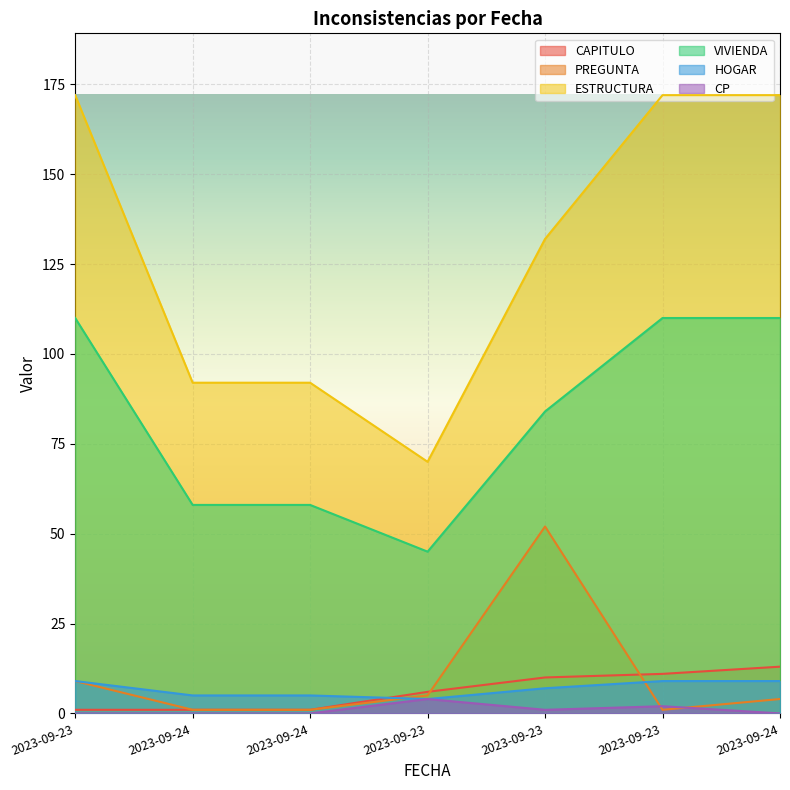

Is the value of PREGUNTA at 2023-09-24 greater than the value of CP at 2023-09-23?

Yes